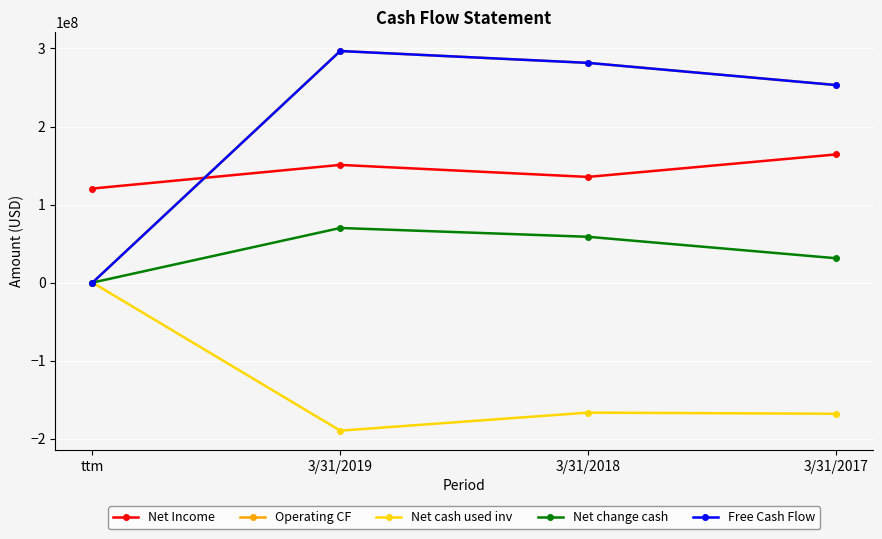

Does the chart have visible grid lines?

Yes